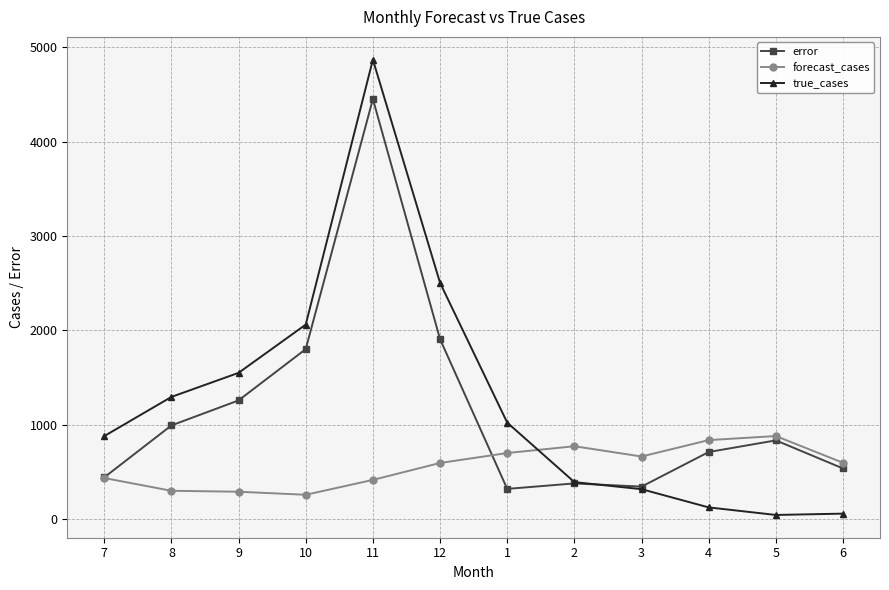

What is the highest value of the forecast_cases series?

881.8